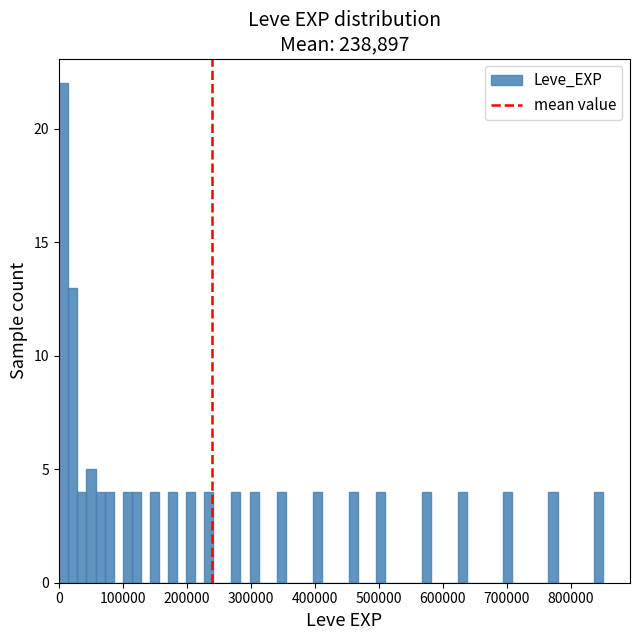

Read against the x-axis, roughly where is the centre of the tallest bar?

10000